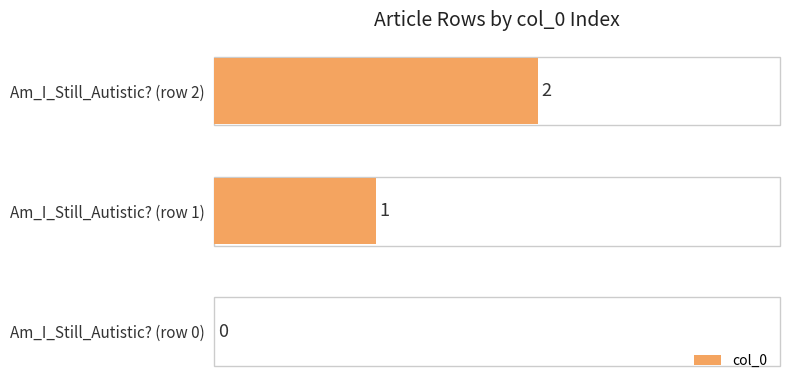

Are the bars grouped side by side (vs. stacked)?

No